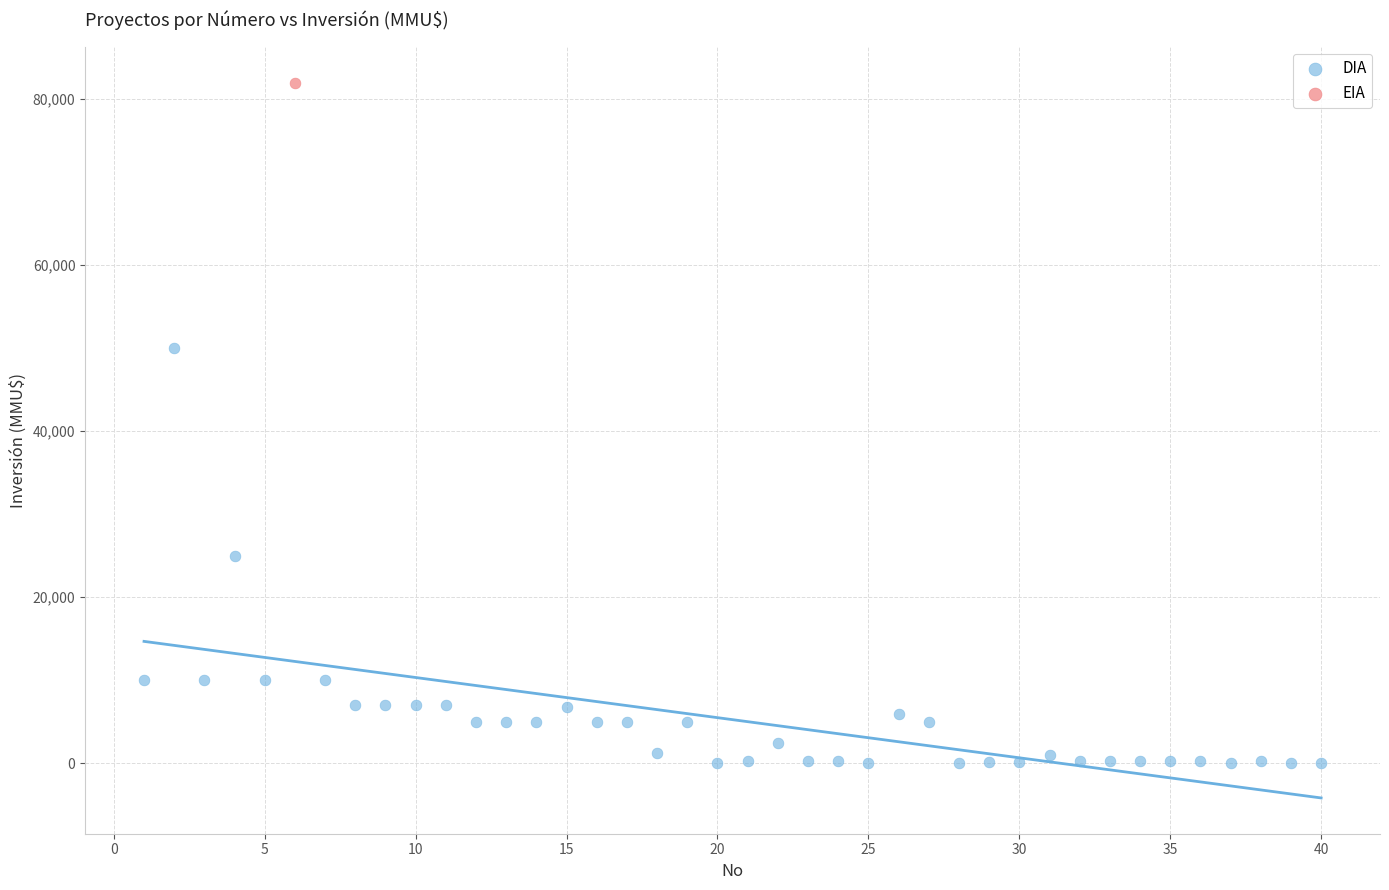

What are all the series names shown in the legend?

DIA, EIA